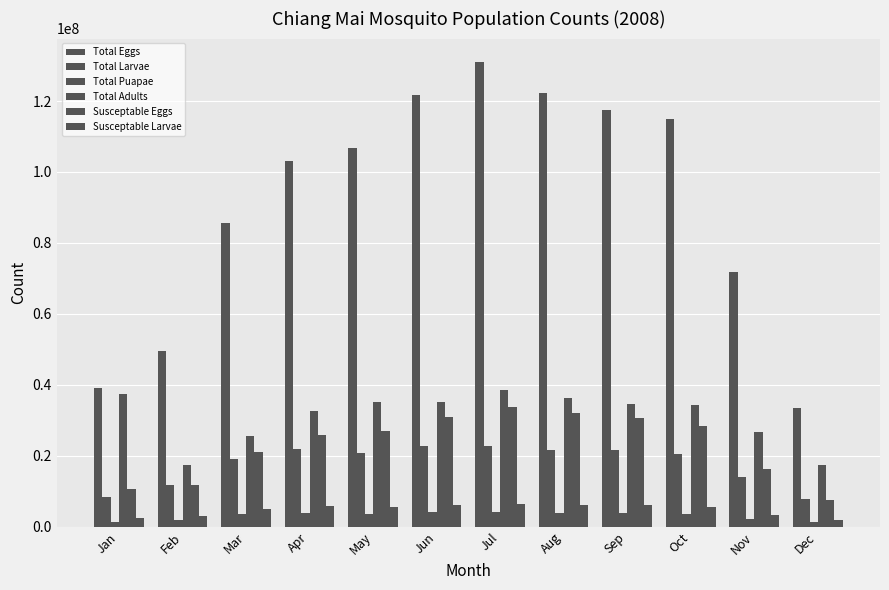

How many bars are there in each group?

6